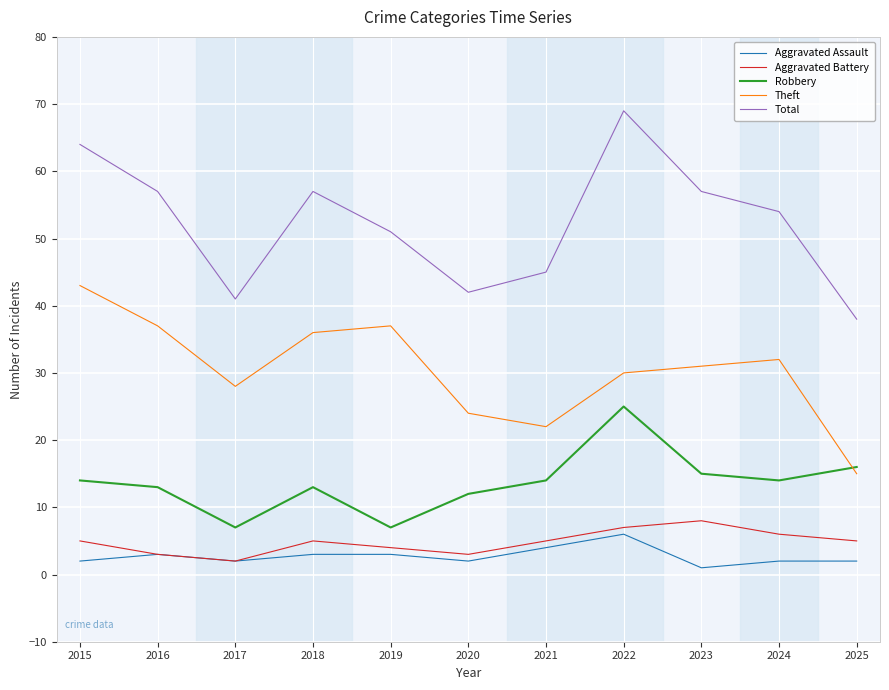

What is the total value across all series at 2016?

113